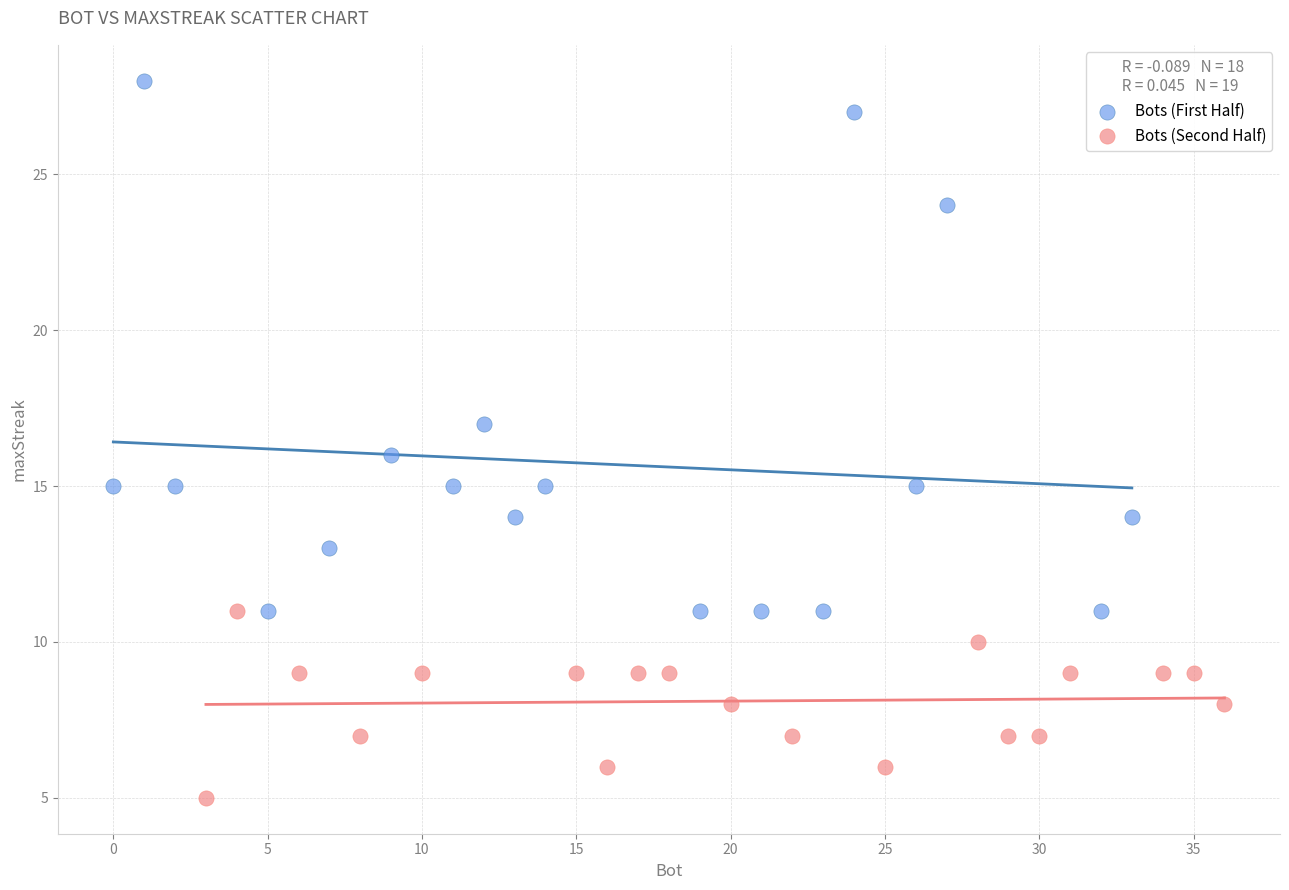

Which series contains the highest Y value?

Bots (First Half)